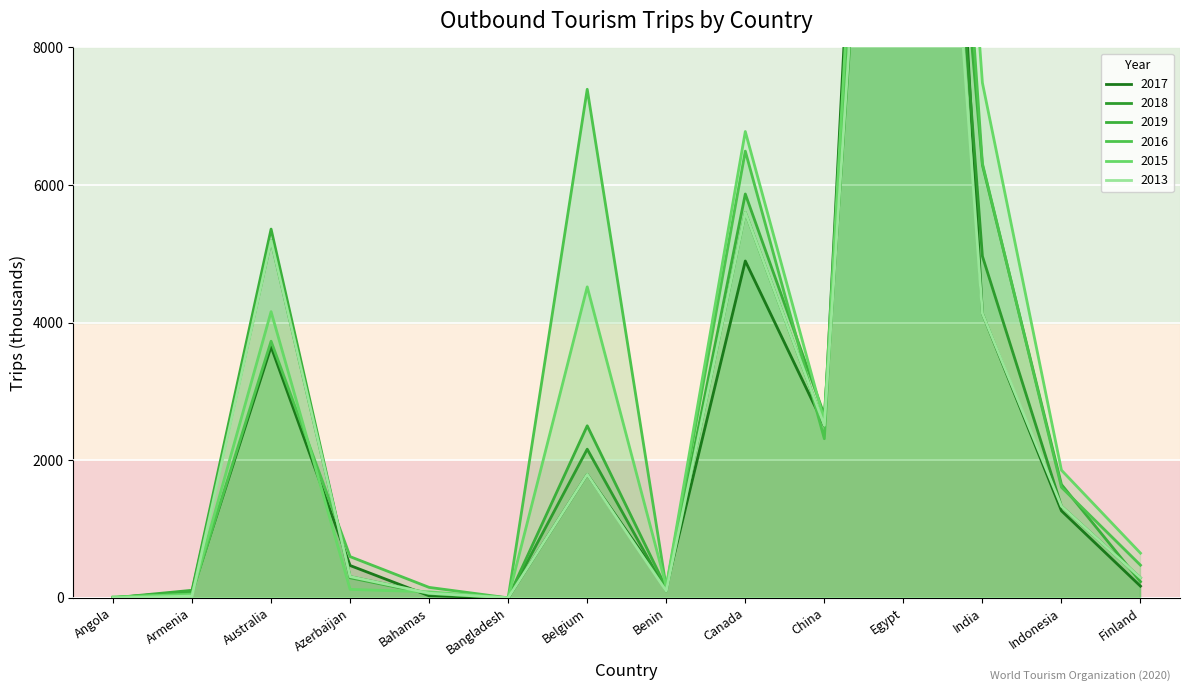

What are all the series names shown in the legend?

2017, 2018, 2019, 2016, 2015, 2013